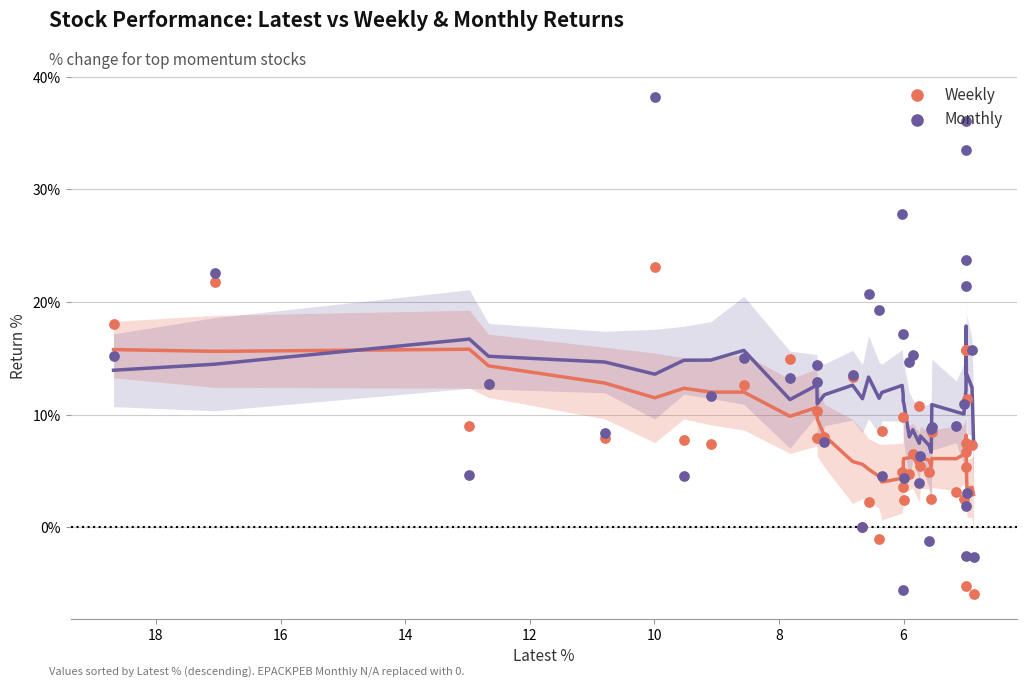

Which series has the largest total across all categories?

Monthly